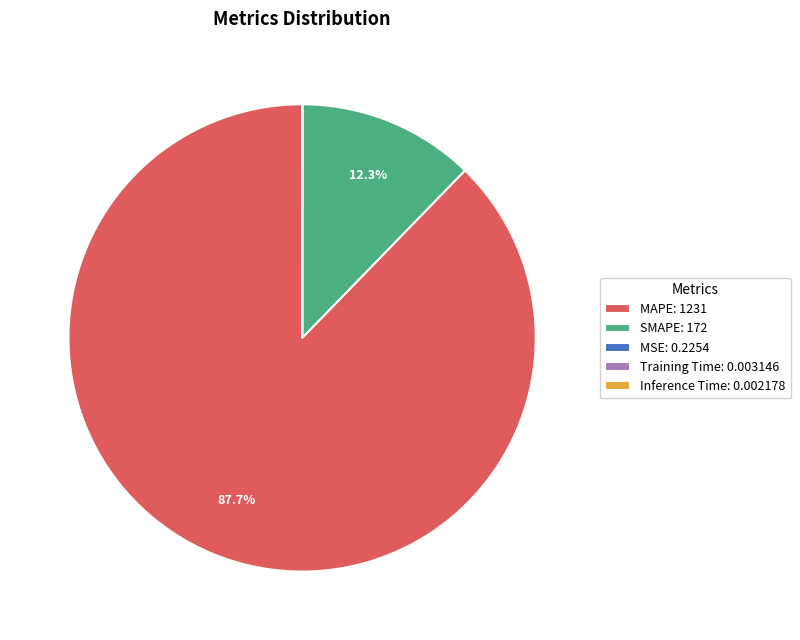

Does SMAPE: 172 account for over 50% of the chart?

No